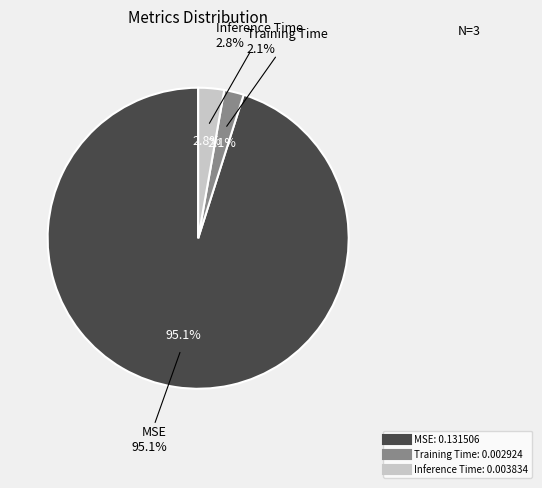

To the nearest percent, what is the combined percentage of Training Time and MSE?

97%